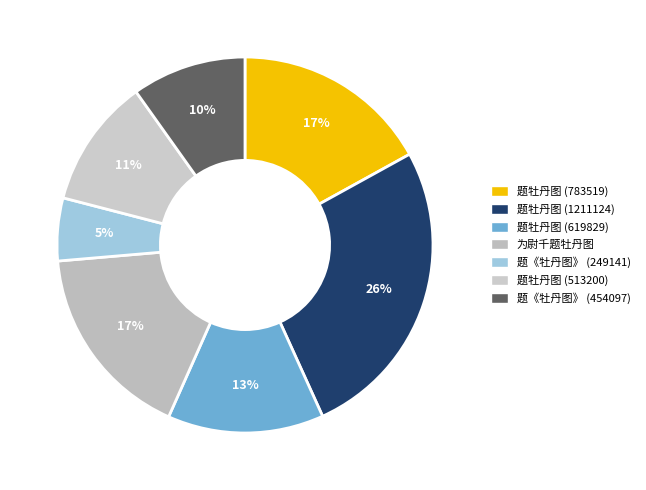

How many segments does this pie chart have?

7